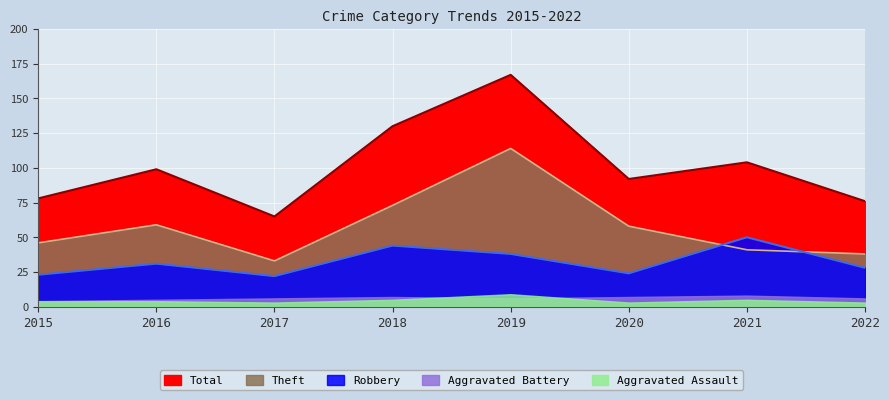

What is the value of the Robbery point at the 3rd from the left?

22